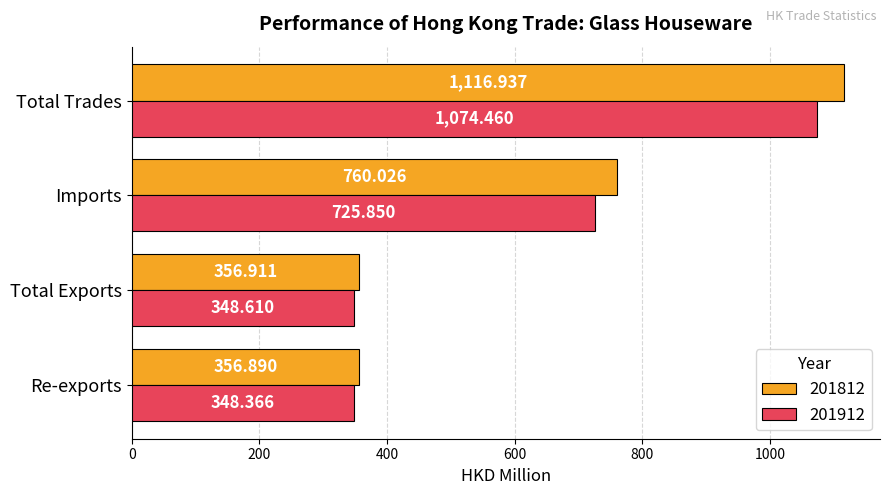

The value of 201912 at Re-exports is 190.9. True or false?

False